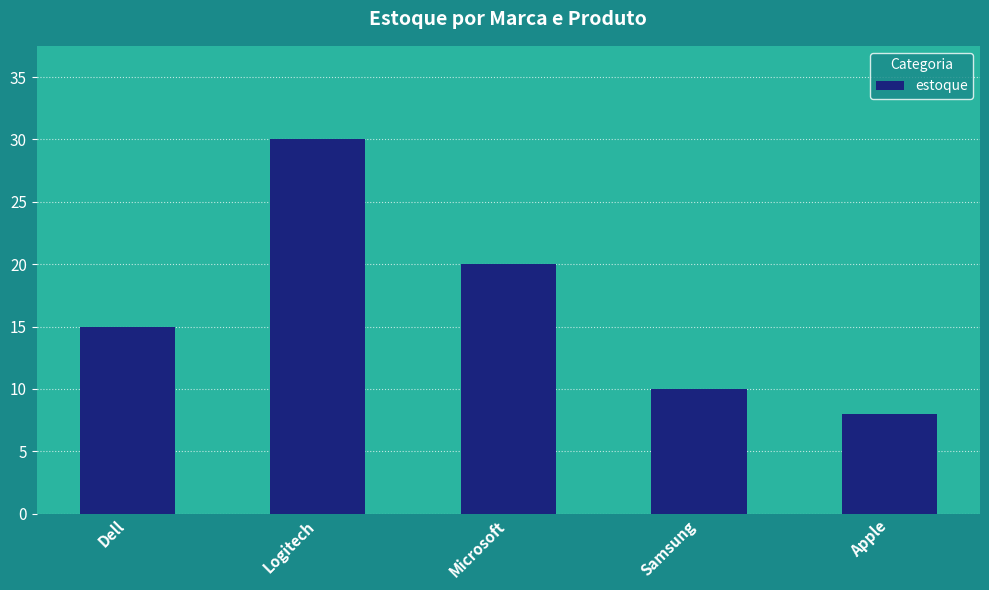

What is the change in value from Dell to Samsung?

-5